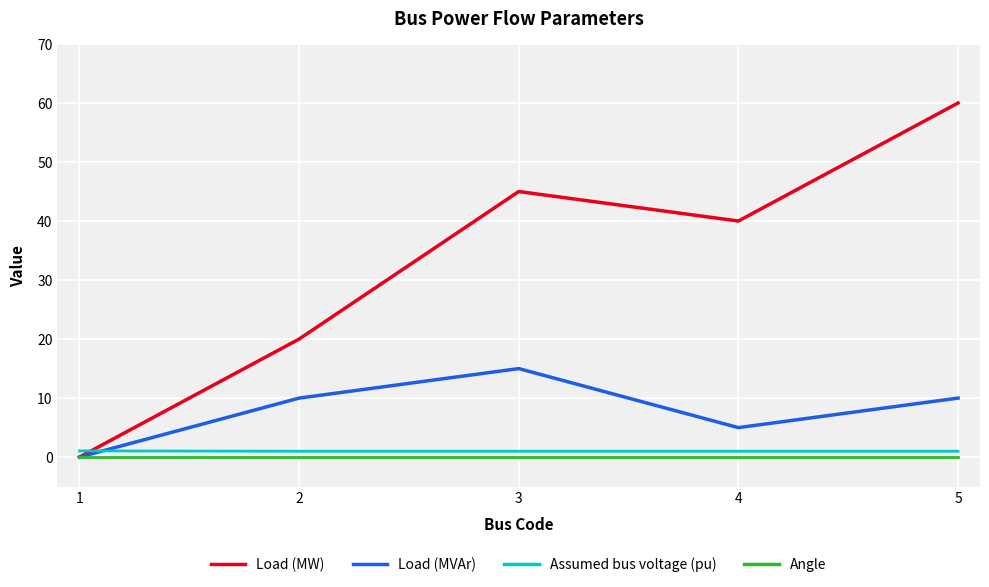

At which category does the chart reach its peak across all series?

5